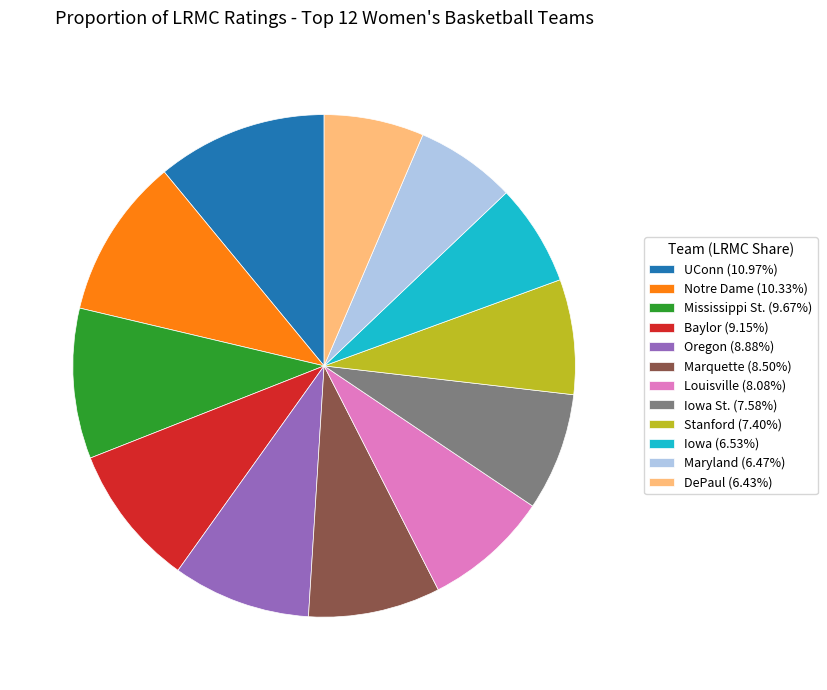

Is there any slice that represents more than half of the pie?

No